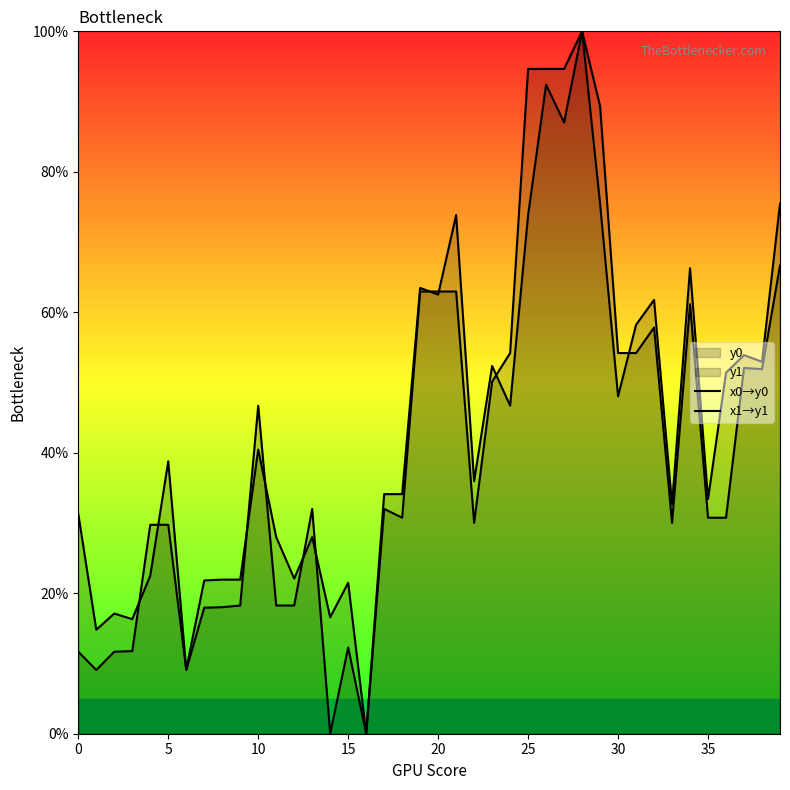

How many interior local peaks does the x0→y0 series have?

8